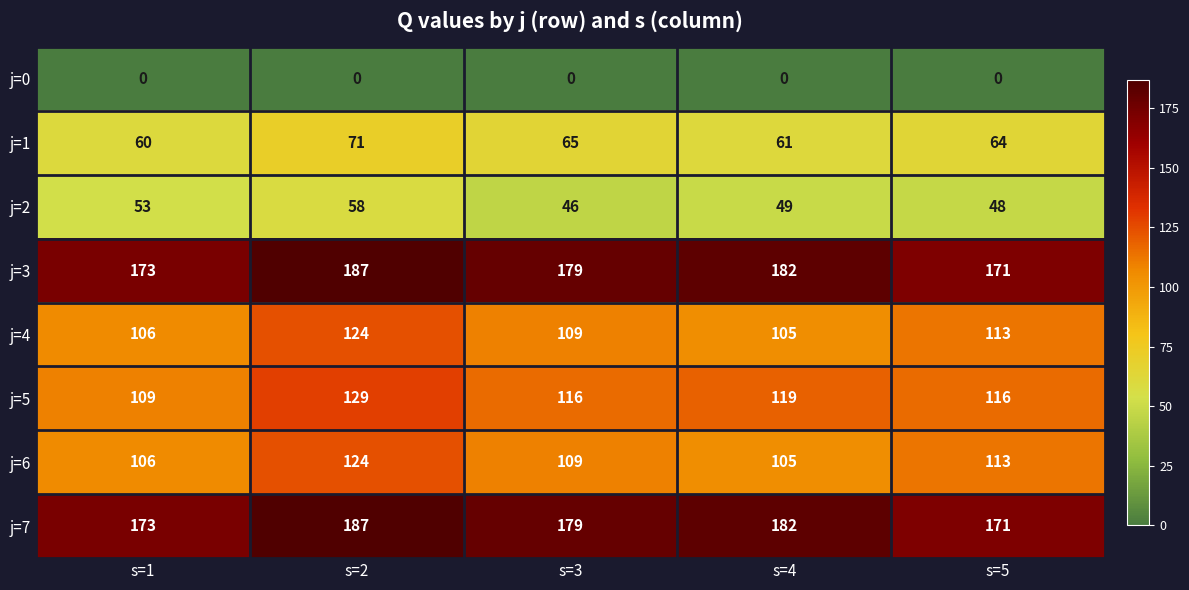

Read the j=7 value at s=5, to the nearest 5.

170